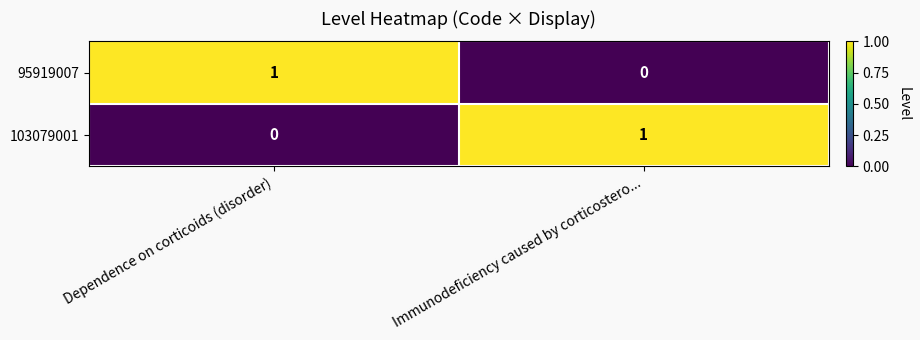

The value of 95919007 at Dependence on corticoids (disorder) is 1. True or false?

True